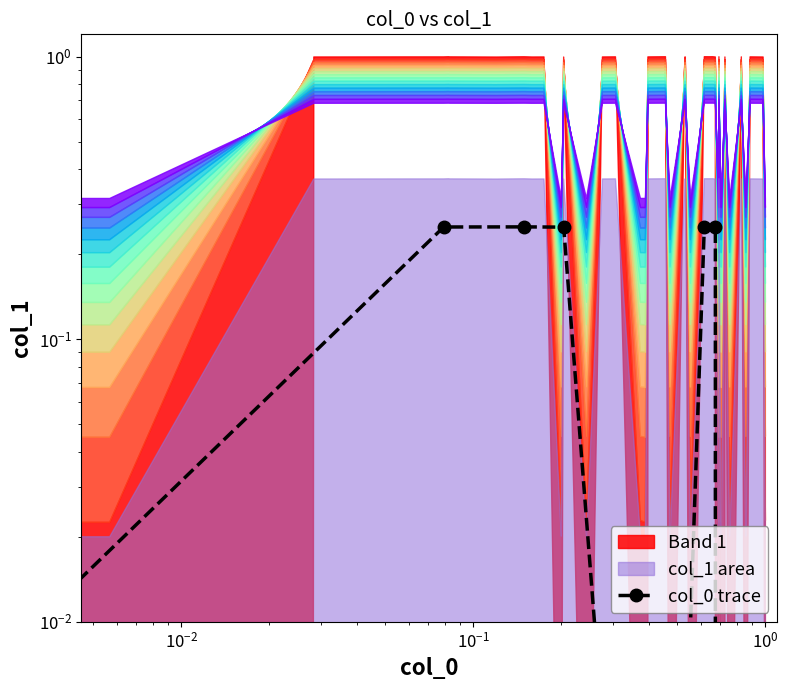

True or false: there are more than 2 points higher than both neighbors.

False